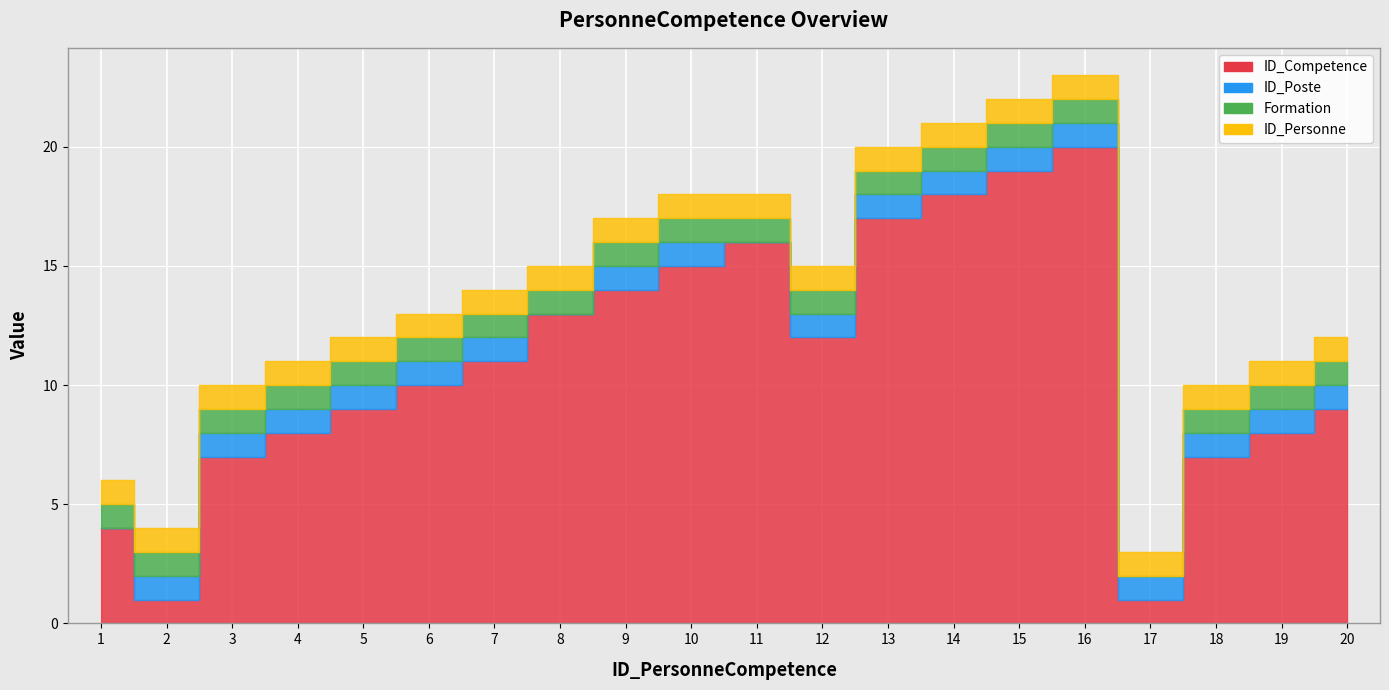

What are all the series names shown in the legend?

ID_Competence, ID_Poste, Formation, ID_Personne